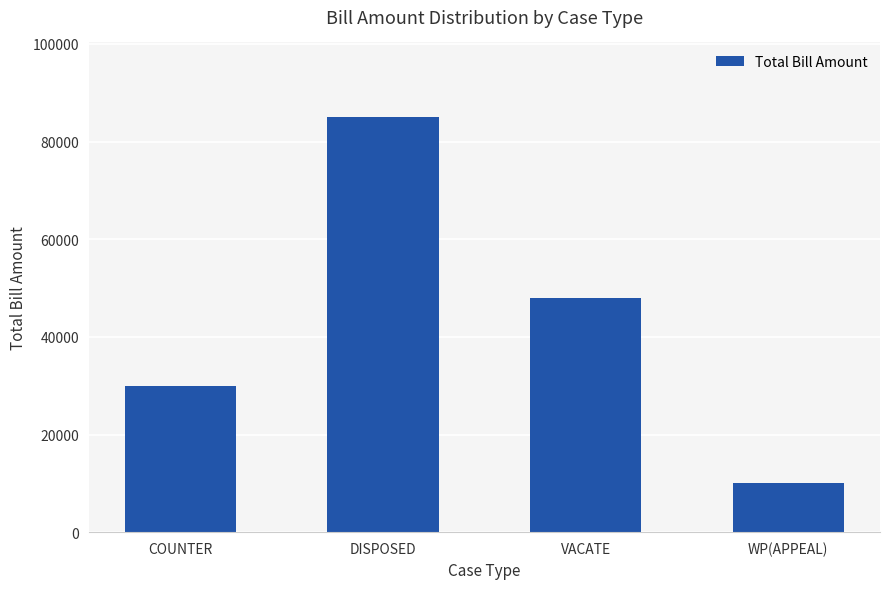

What is the sum of the values at COUNTER and WP(APPEAL)?

40000